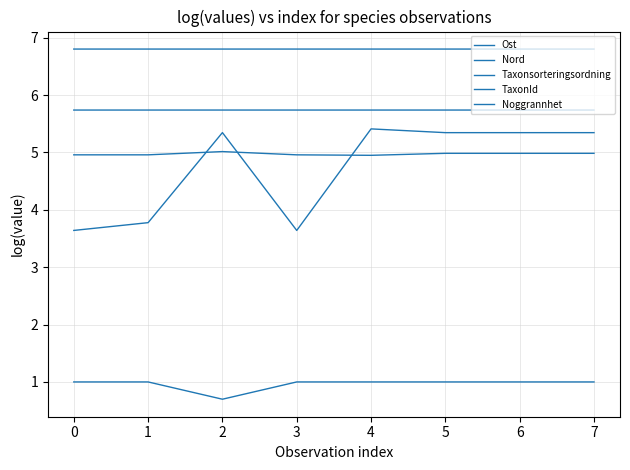

What is the value of the TaxonId point at the 8th from the left?

5.3